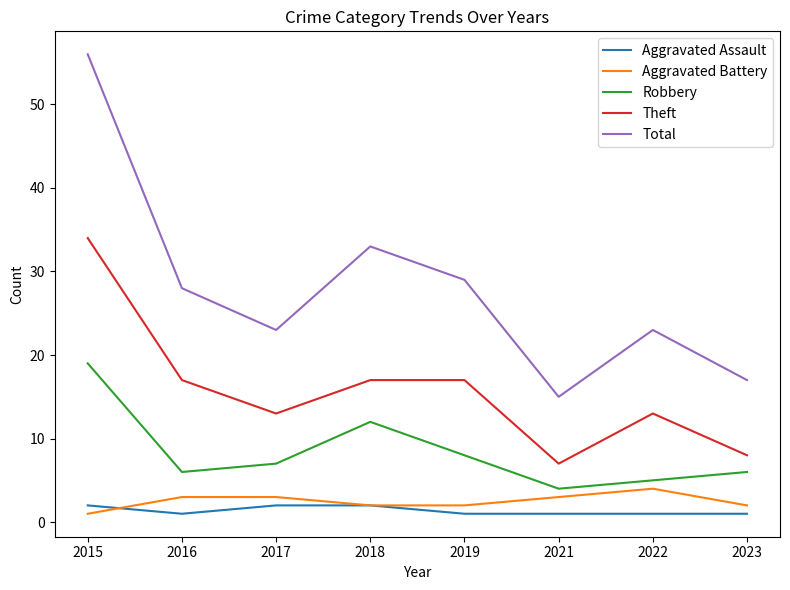

What are all the series names shown in the legend?

Aggravated Assault, Aggravated Battery, Robbery, Theft, Total